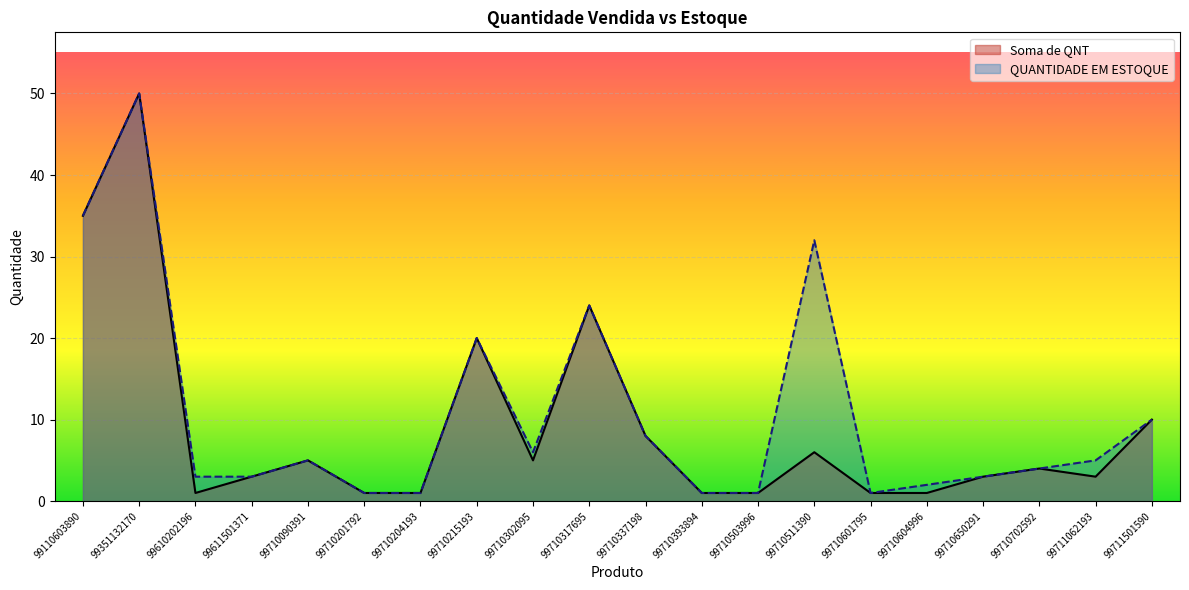

List the labels in order of Soma de QNT value, smallest first.

99610202196, 99710201792, 99710204193, 99710393894, 99710503996, 99710601795, 99710604996, 99611501371, 99710650291, 99711062193, 99710702592, 99710090391, 99710302095, 99710511390, 99710337198, 99711501590, 99710215193, 99710317695, 99110603890, 99351132170